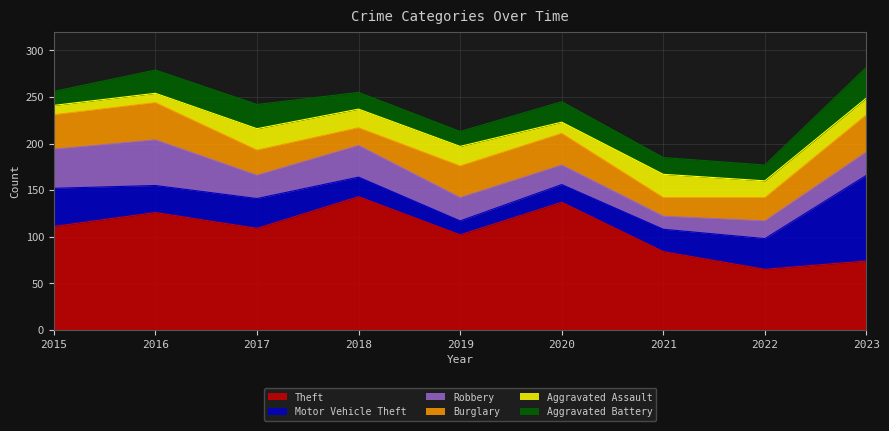

Where do Aggravated Assault and Robbery first cross each other?

2020 and 2021